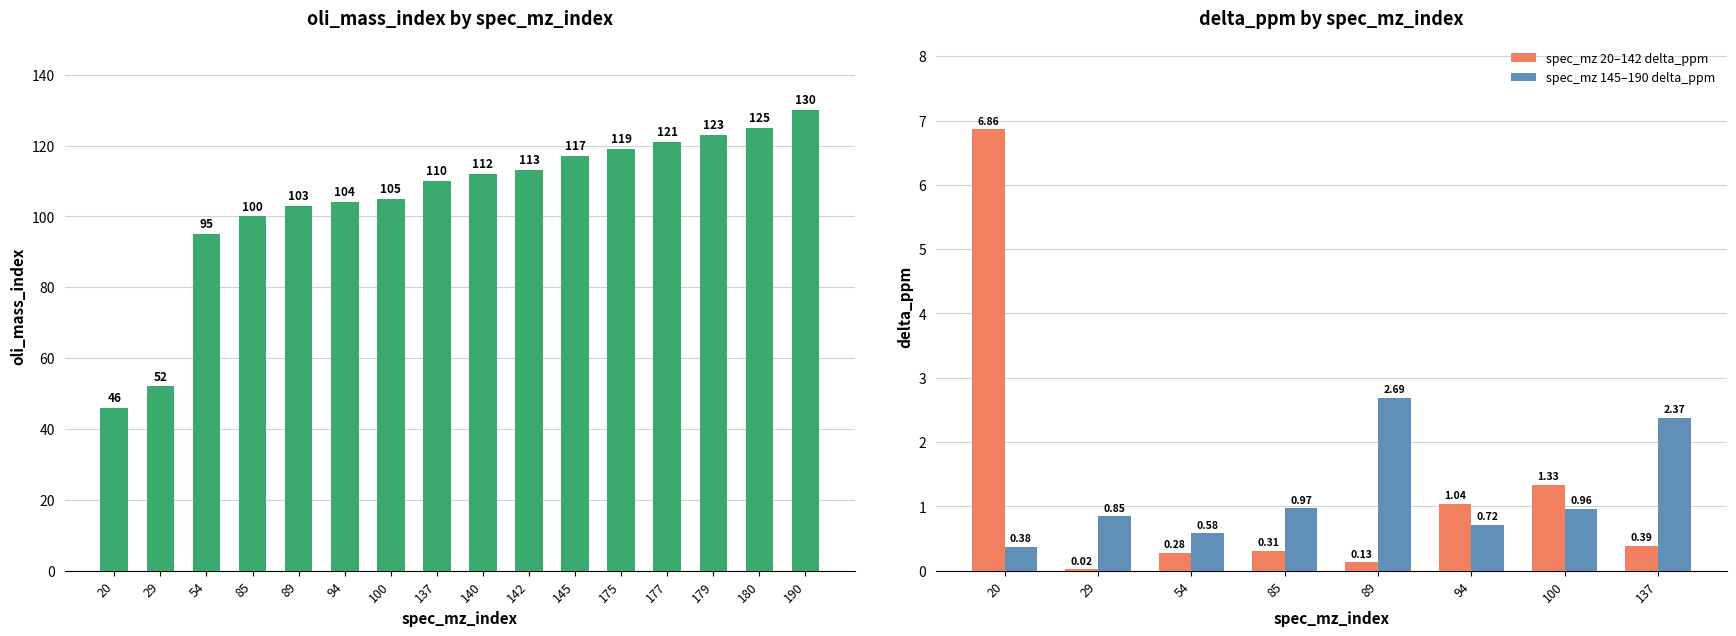

What is the sum of the values at 180 and 142?

238